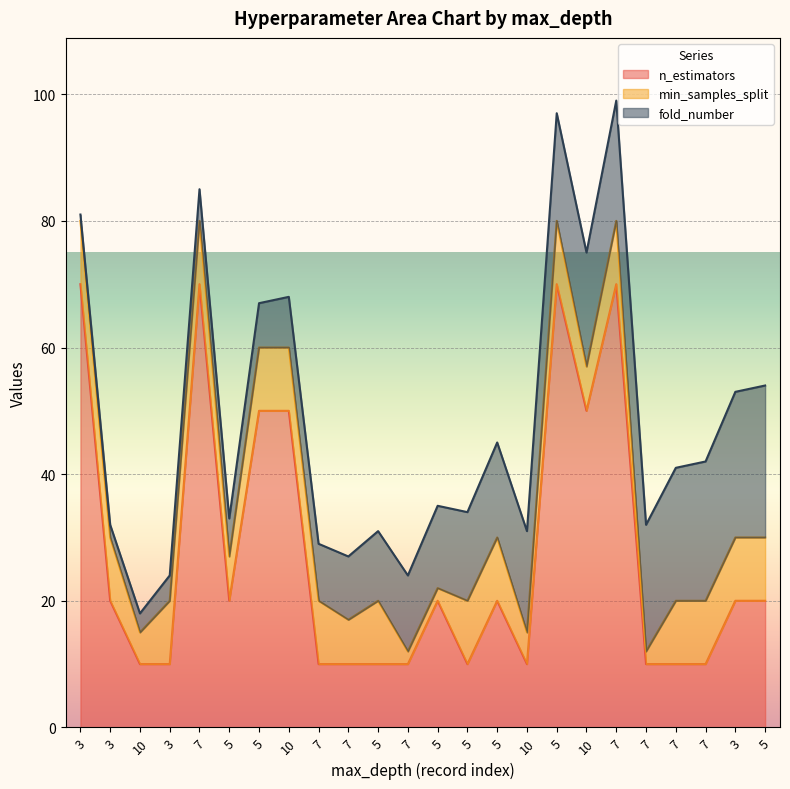

Where is the first local maximum for n_estimators?

7